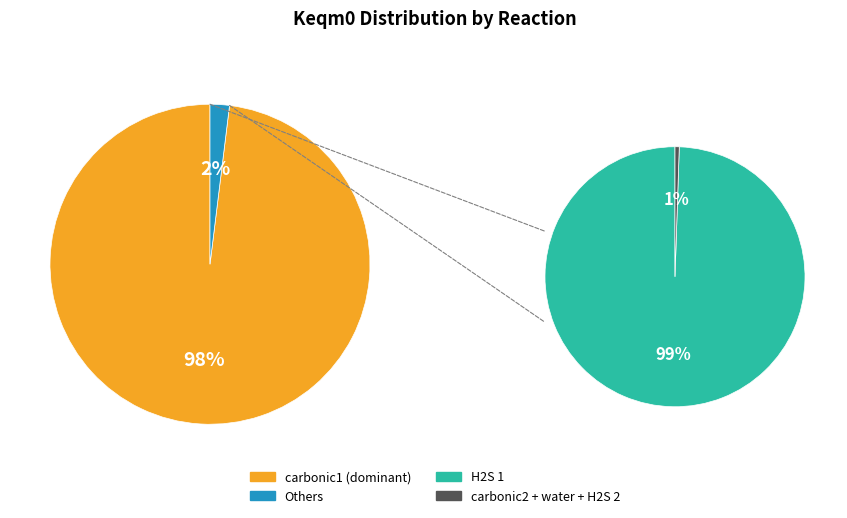

To the nearest percent, what is the difference between the largest and smallest slice percentages?

98%